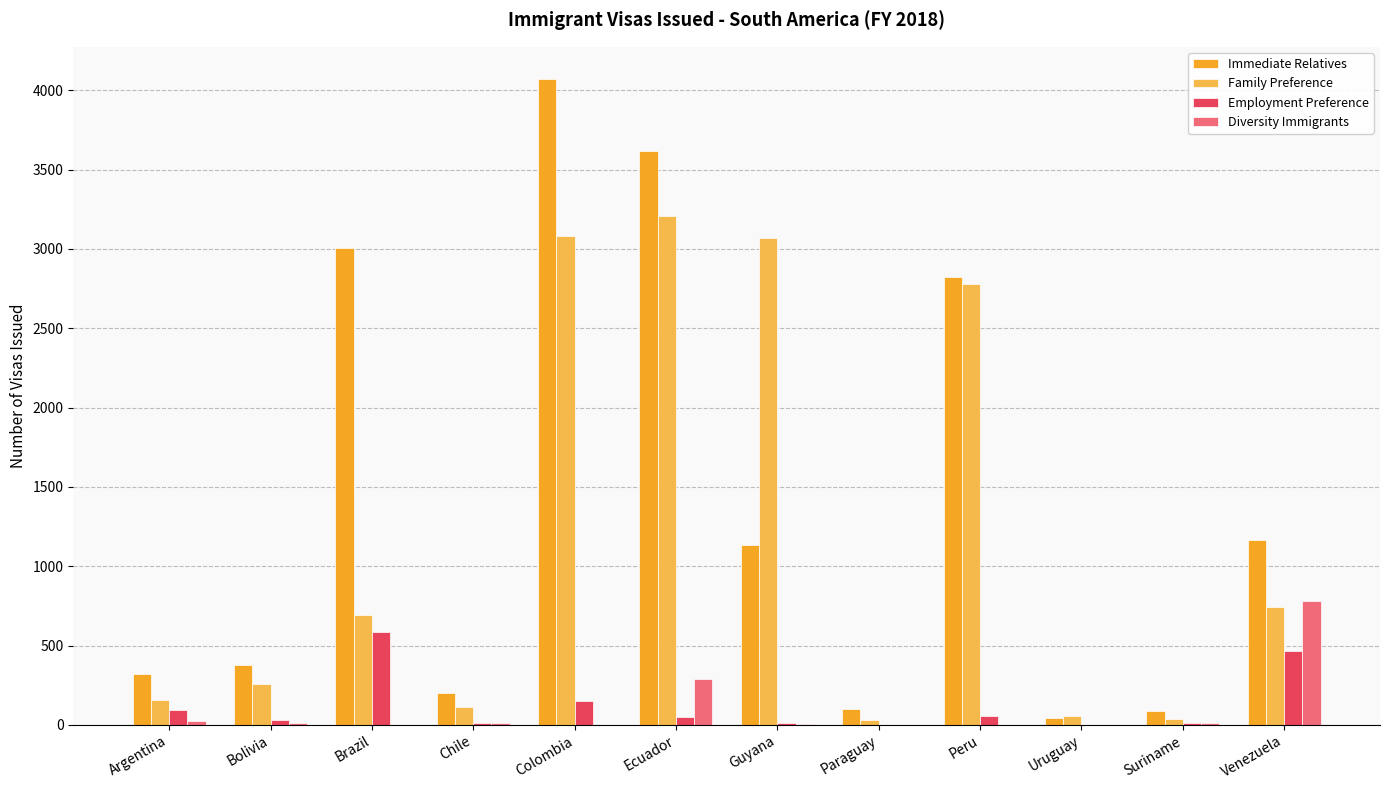

What is the maximum value shown in the chart?

4071